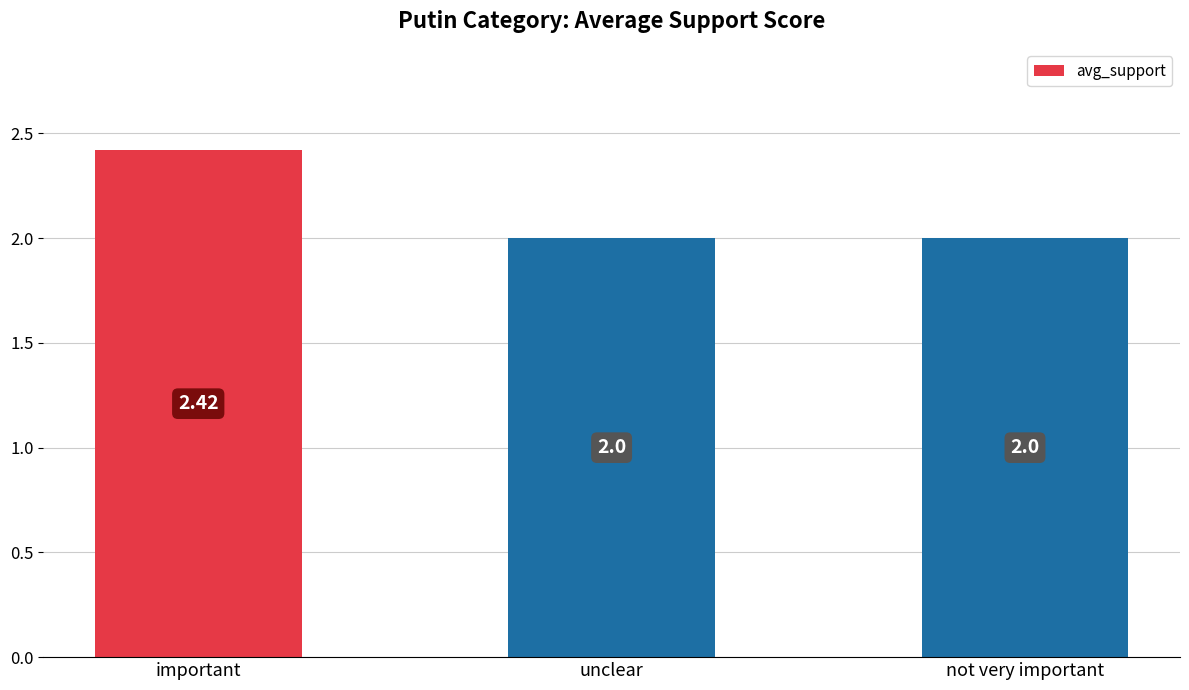

Which has a higher value, not very important or important?

important